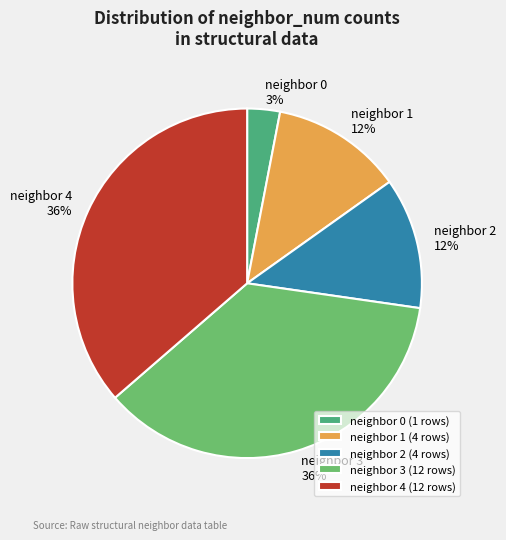

To the nearest percent, what is the difference between the neighbor 0 3% and neighbor 3 36% slice percentages?

33%